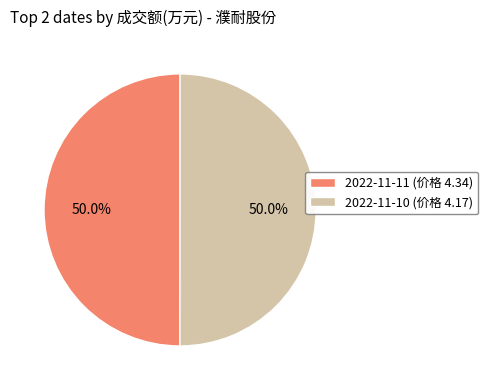

Approximately how many times larger is the value at 2022-11-11 (价格 4.34) compared to 2022-11-10 (价格 4.17)?

1.0